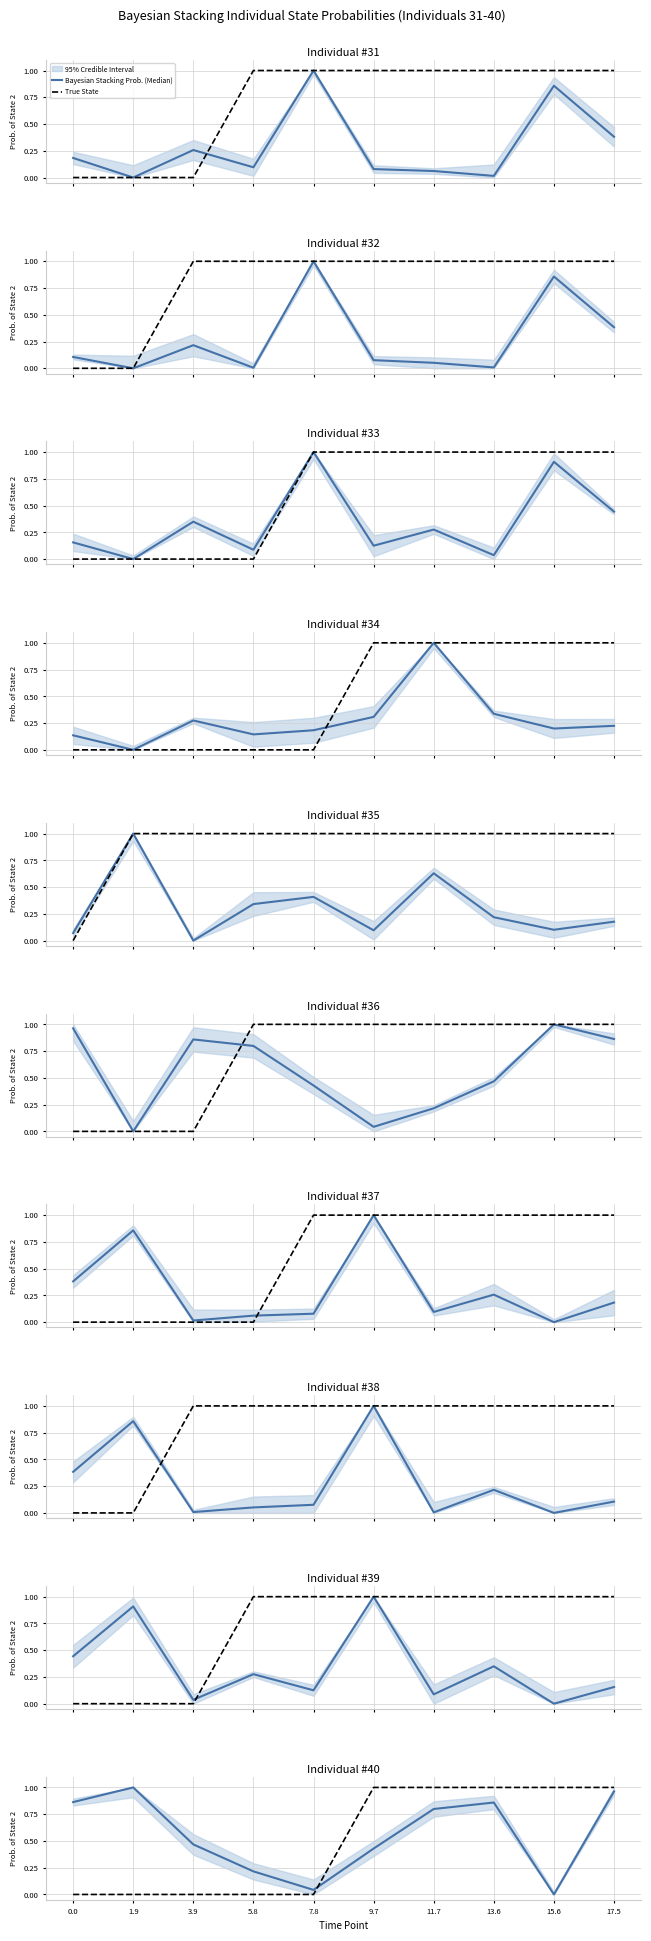

What is the total value across all series at 3.9?

0.5